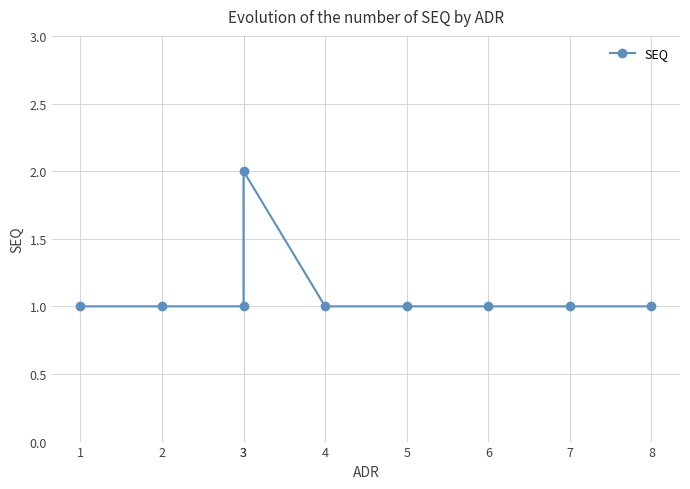

Reading left to right, extract all data points from this chart.

1=1	2=1	3=1	3=2	4=1	5=1	6=1	7=1	8=1